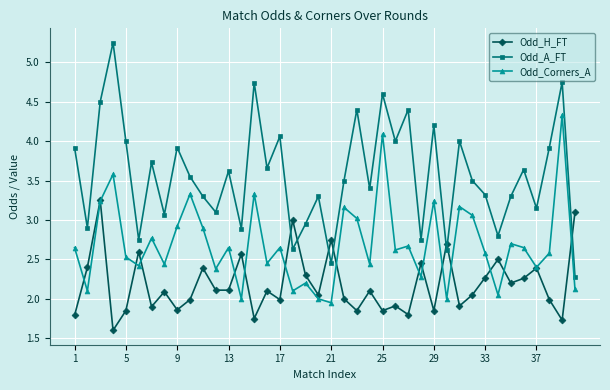

True or false: Odd_A_FT and Odd_H_FT intersect in this chart.

True